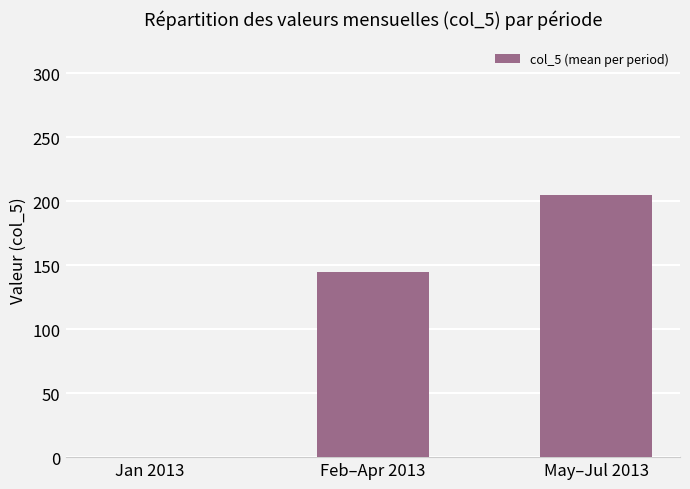

How many values are above zero?

2